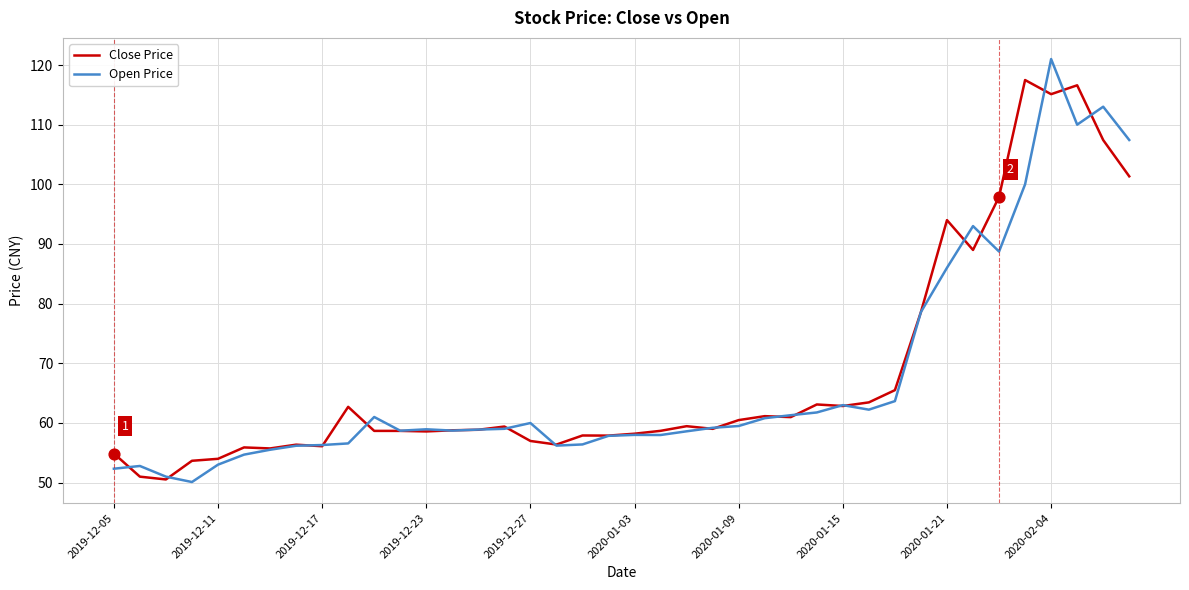

What is the lowest value of the Close Price series?

50.5